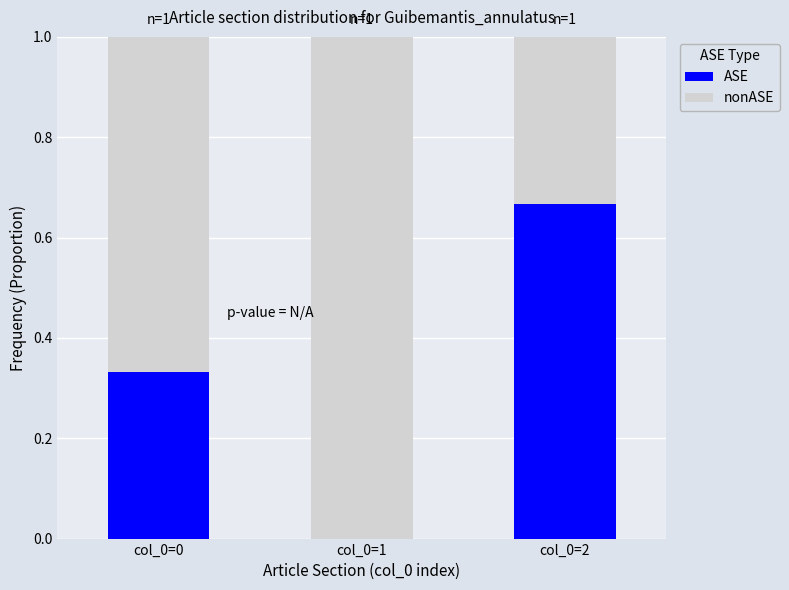

What is the total value across all series at col_0=0?

1.0